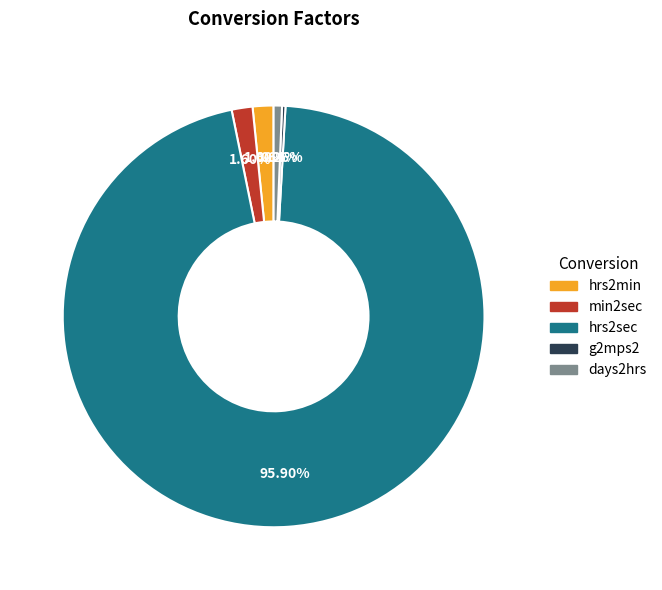

Approximately how many times larger is the value at days2hrs compared to min2sec?

0.4